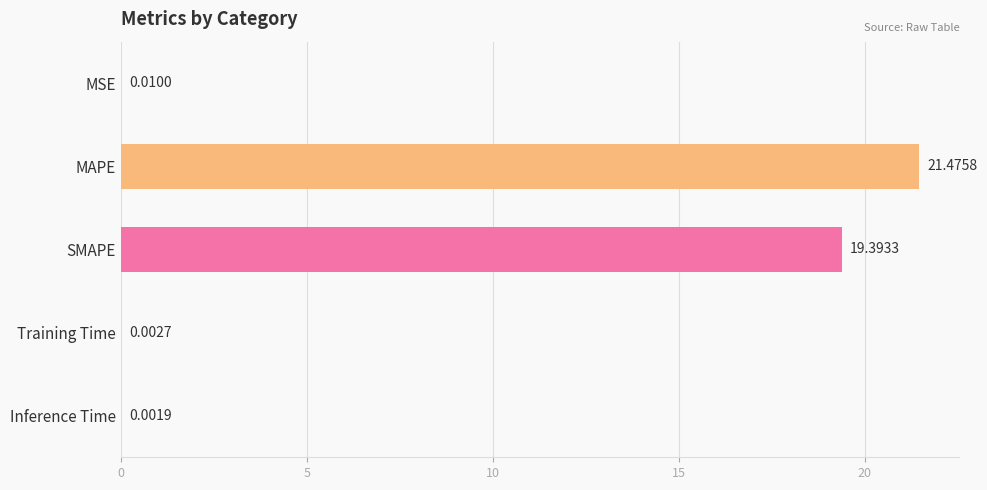

Between Training Time and SMAPE, which is larger?

SMAPE